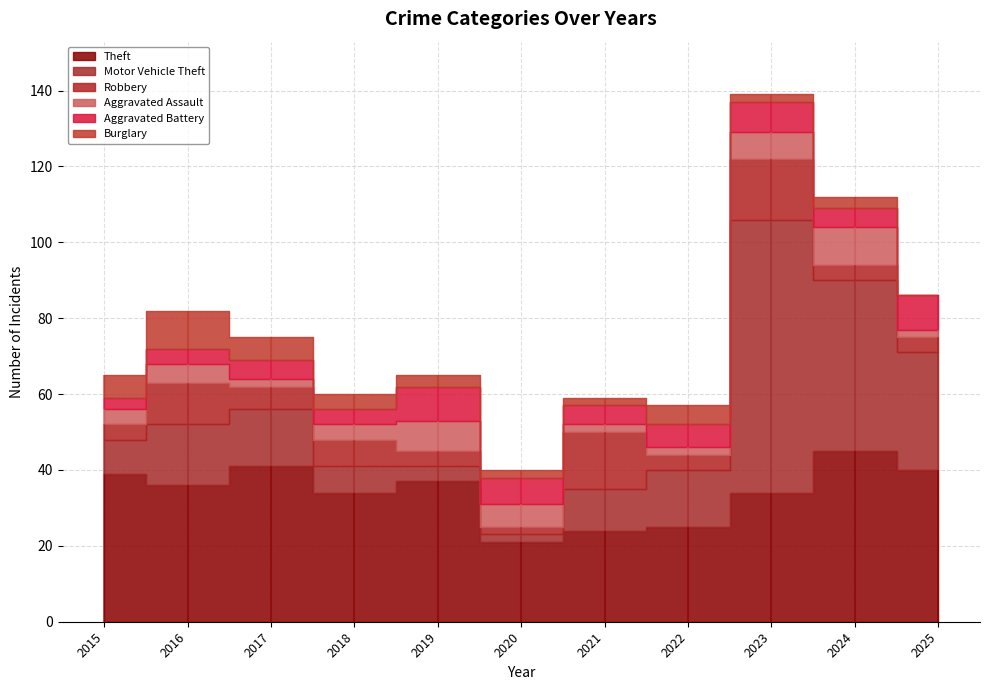

Count the Aggravated Battery values in the range 4 to 8.

8